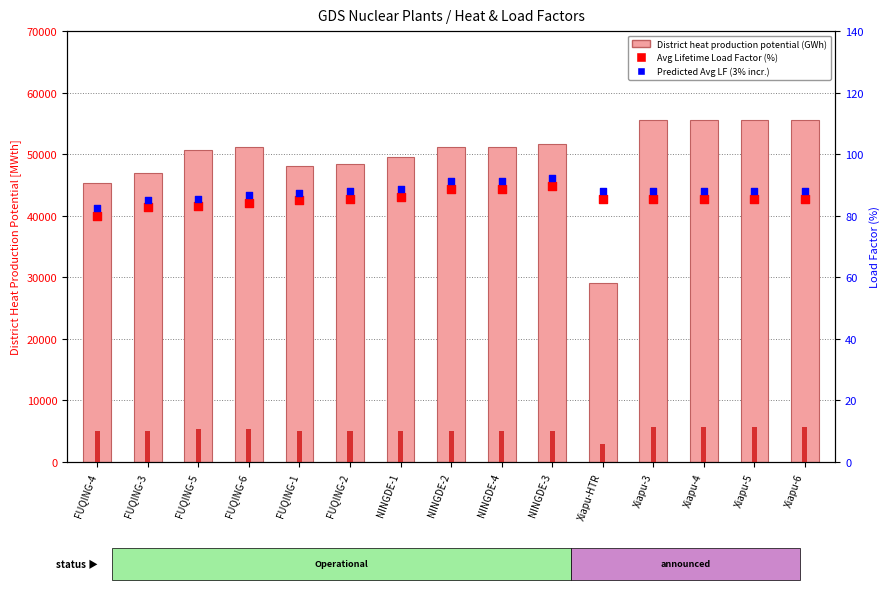

At how many categories does at least one series exceed 3266?

15